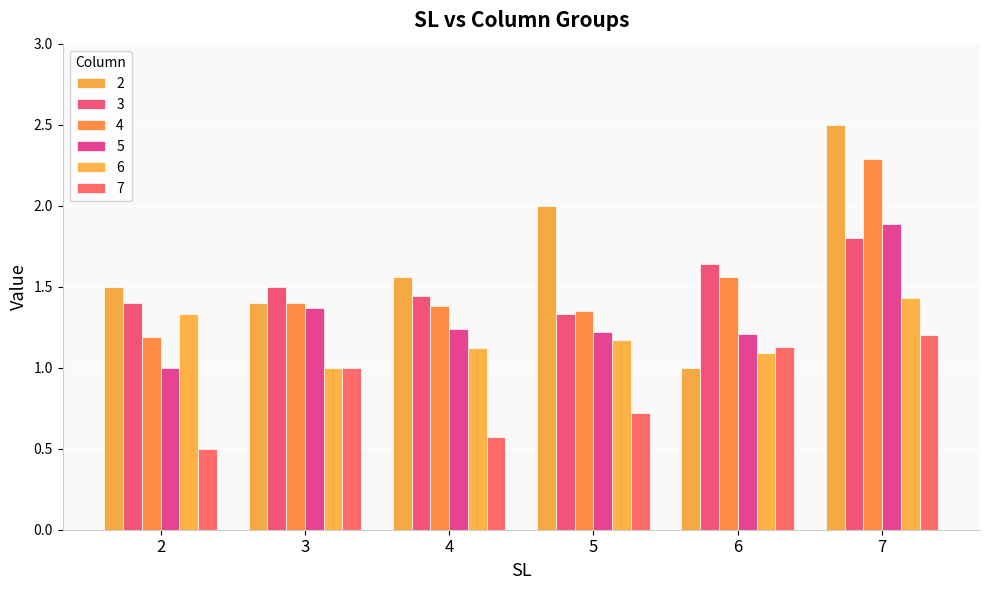

List the series in order of their peak value, highest first.

2, 4, 5, 3, 6, 7